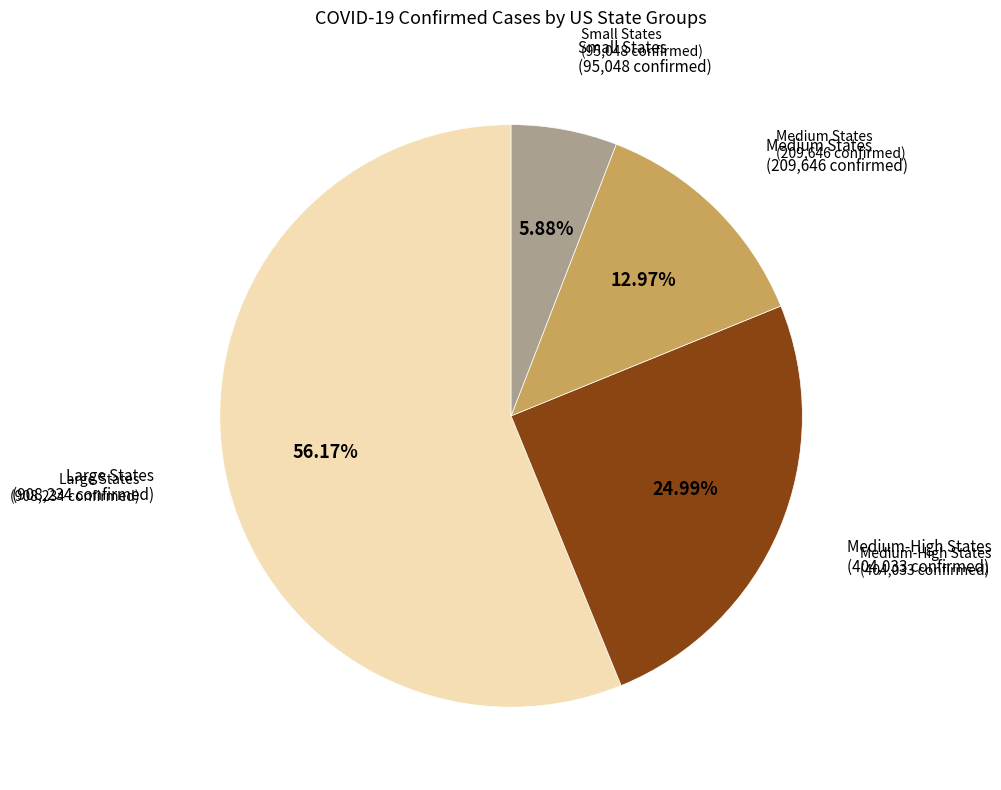

Does any single category account for the majority?

Yes